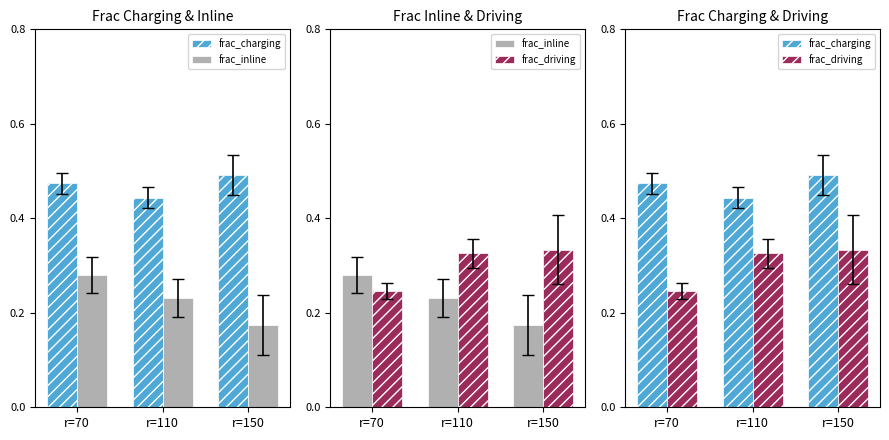

What is the approximate value of frac_driving at r=150?

0.3